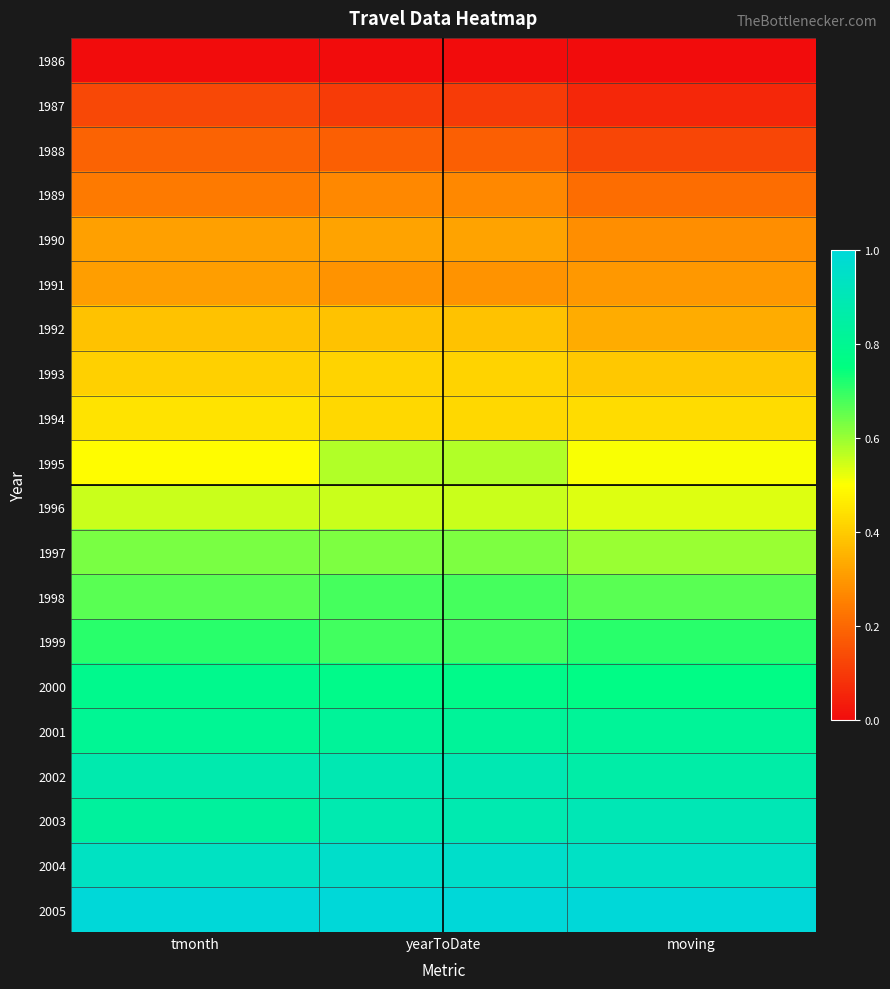

List the series in order of their peak value, lowest first.

1986, 1987, 1988, 1989, 1991, 1990, 1992, 1993, 1994, 1996, 1995, 1997, 1998, 1999, 2000, 2001, 2002, 2003, 2004, 2005